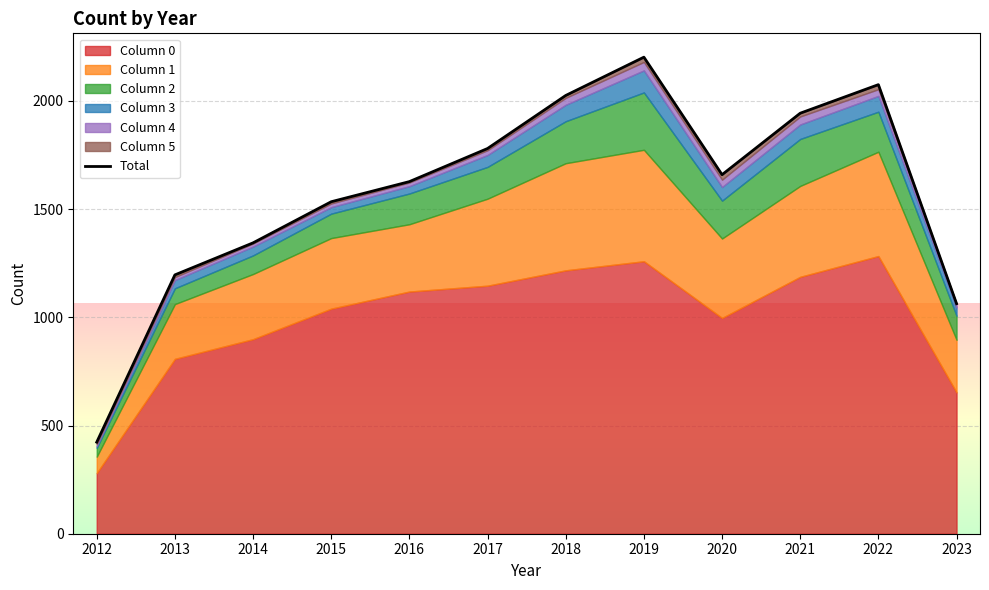

What is the difference between the second highest and second lowest values?

1012